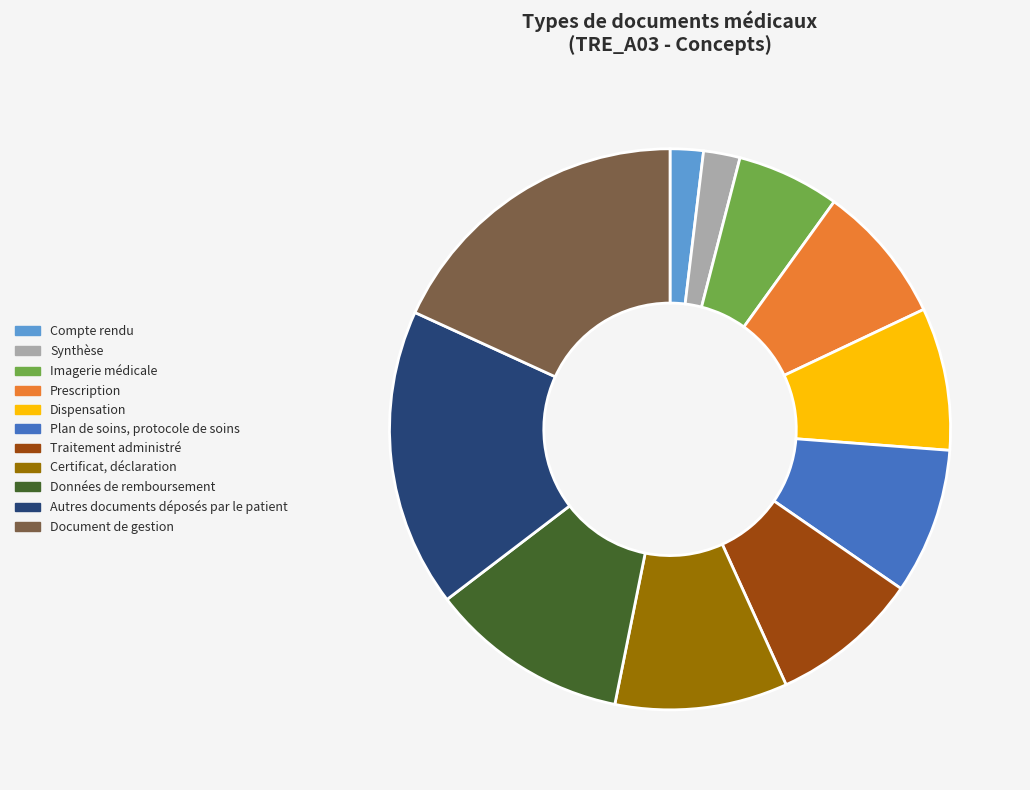

True or false: Plan de soins, protocole de soins accounts for 8% of the total.

True